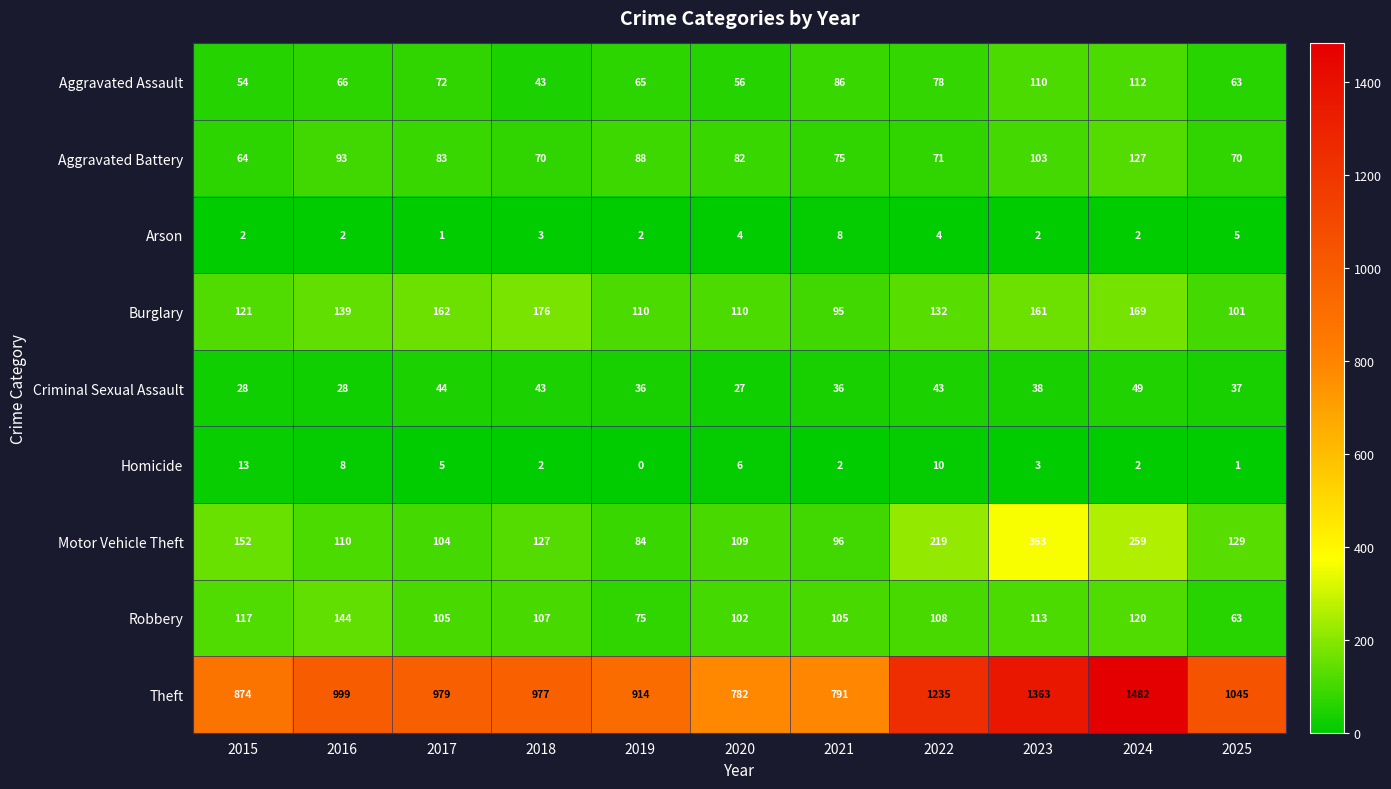

What is the approximate value of Criminal Sexual Assault at 2022, to the nearest 10?

40